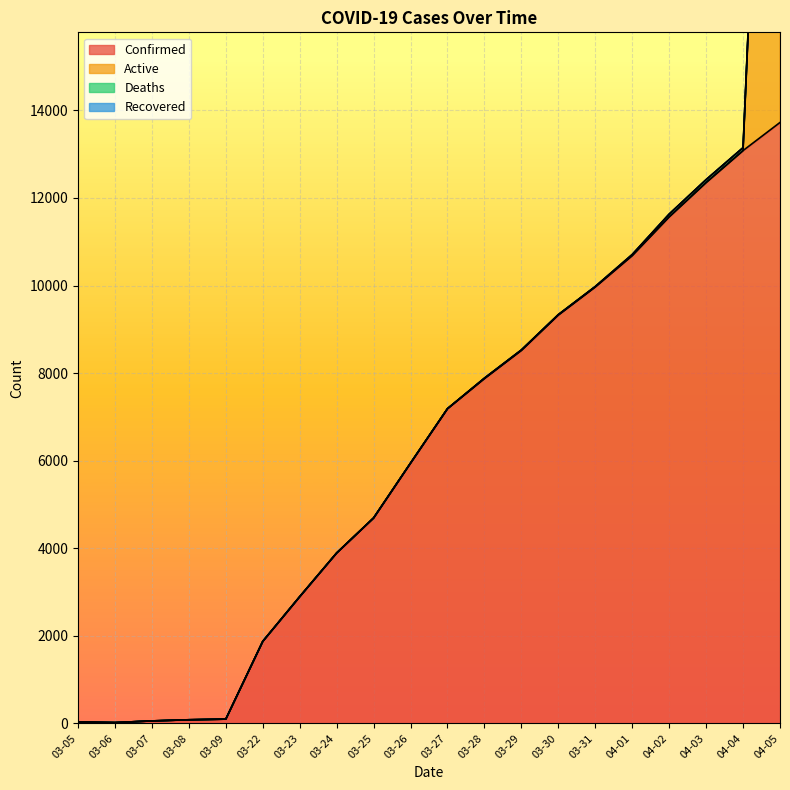

How many values in Deaths are above zero?

13